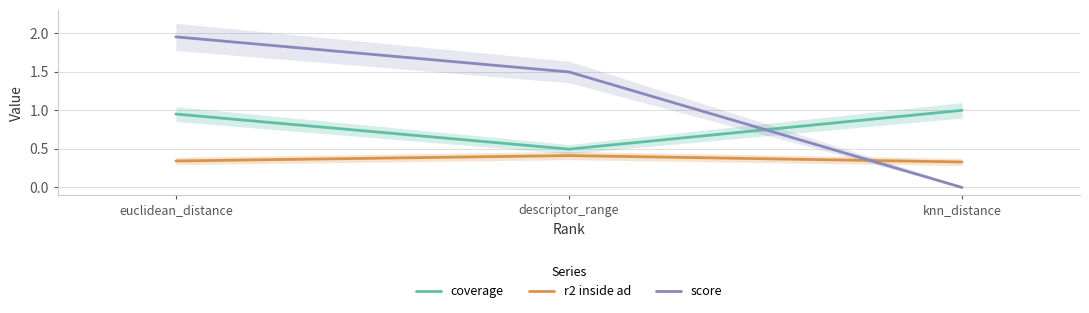

Reading left to right, what are all the values shown in this chart?

coverage: 1.0	0.5	1.0
r2 inside ad: 0.3	0.4	0.3
score: 2.0	1.5	0.0